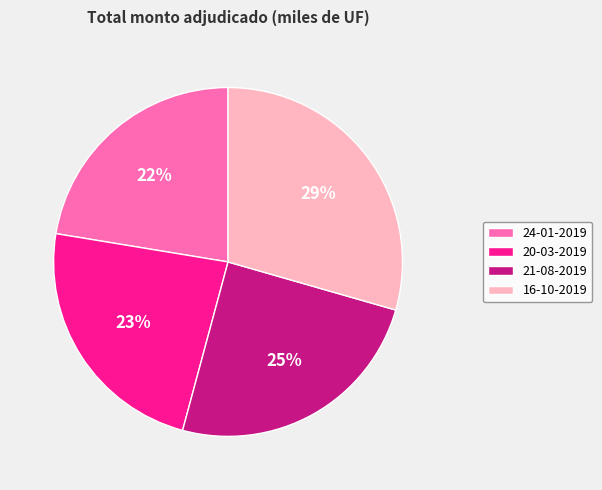

Do 20-03-2019 and 21-08-2019 together represent more than half of the pie?

No